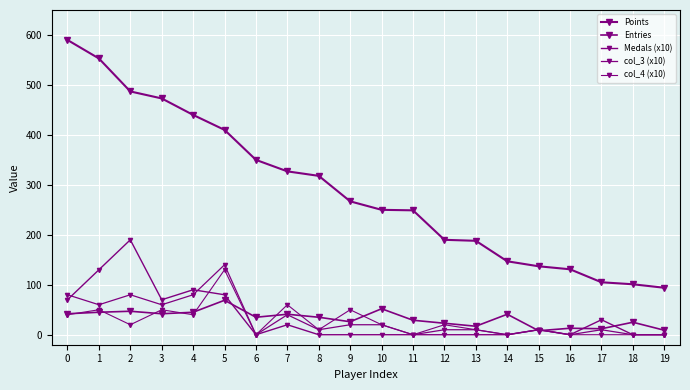

How many data points does each series have?

20